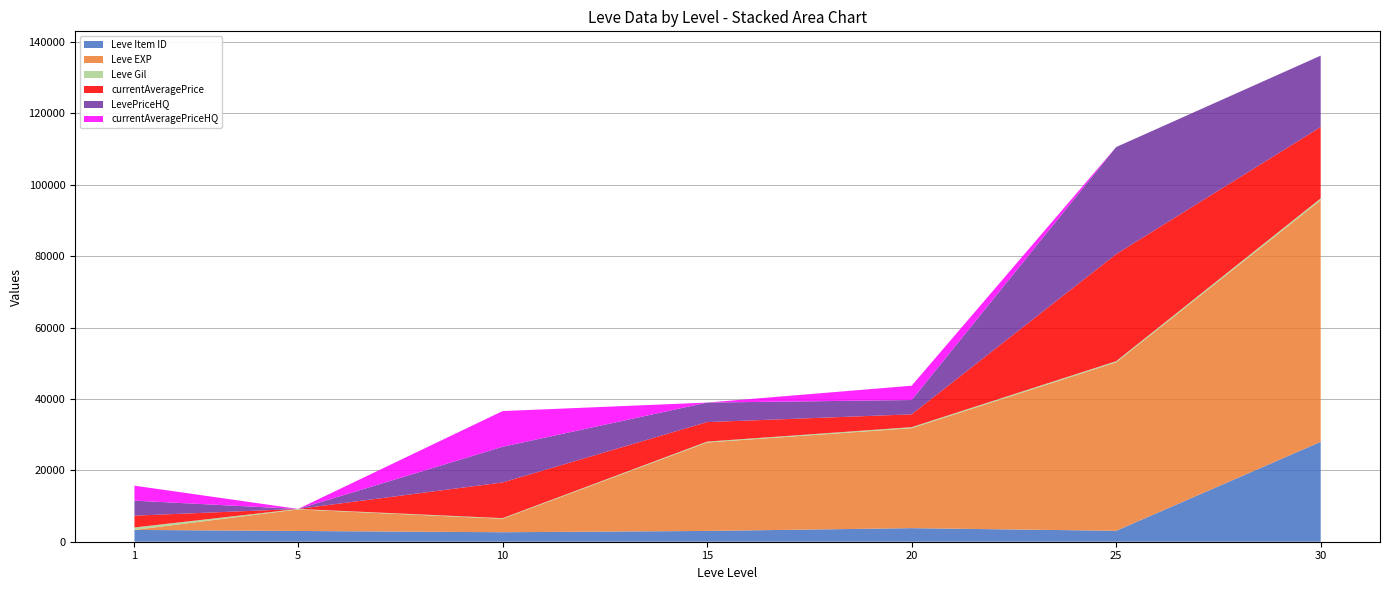

Reading right to left, transcribe all the data shown in this chart.

Leve Item ID: 27990	3066	3800	3023	2658	3015	3307
Leve EXP: 67730	47200	28010	24790	3780	6030	1
Leve Gil: 473	317	293	240	168	140	690
currentAveragePrice: 20000	30000	3590	5468	10000	0	3307
LevePriceHQ: 20000	30000	4008	5468	10000	0	4200
currentAveragePriceHQ: 0	0	4008	0	10000	0	4200